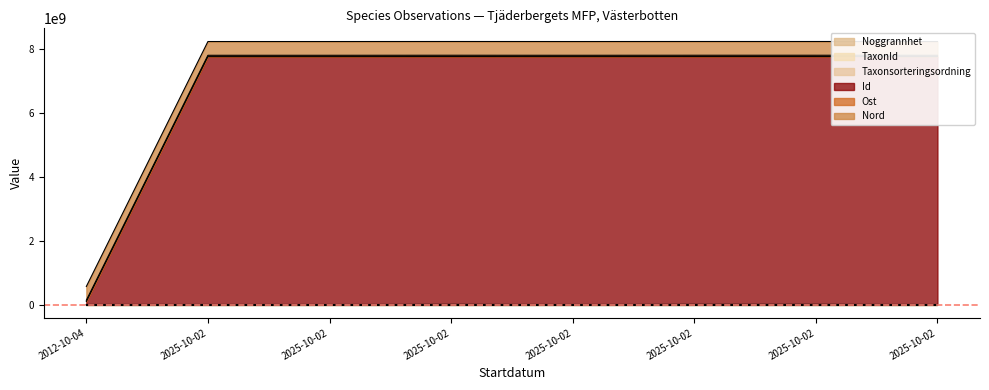

Which label corresponds to the largest value in the chart?

2025-10-02